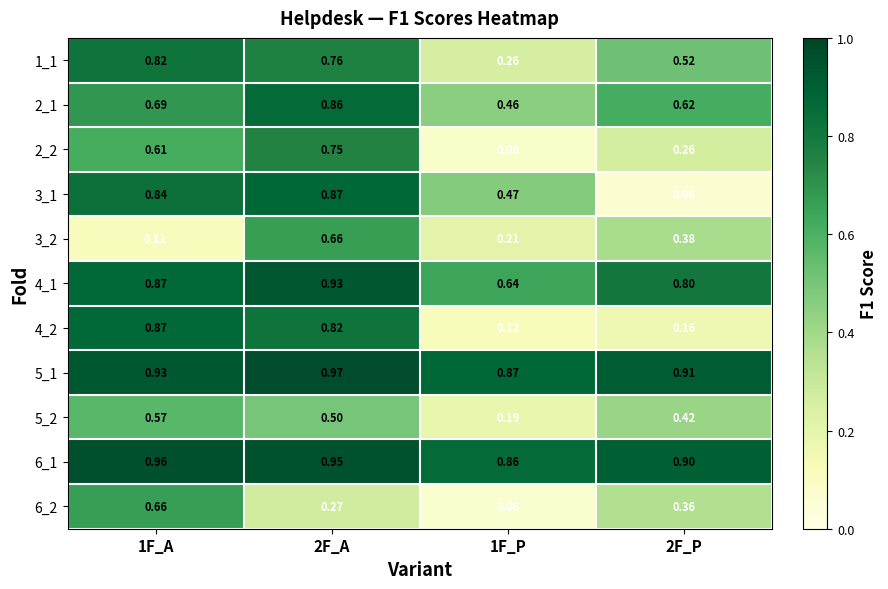

Is the value of 6_2 at 2F_A greater than the value of 3_2 at 2F_A?

No